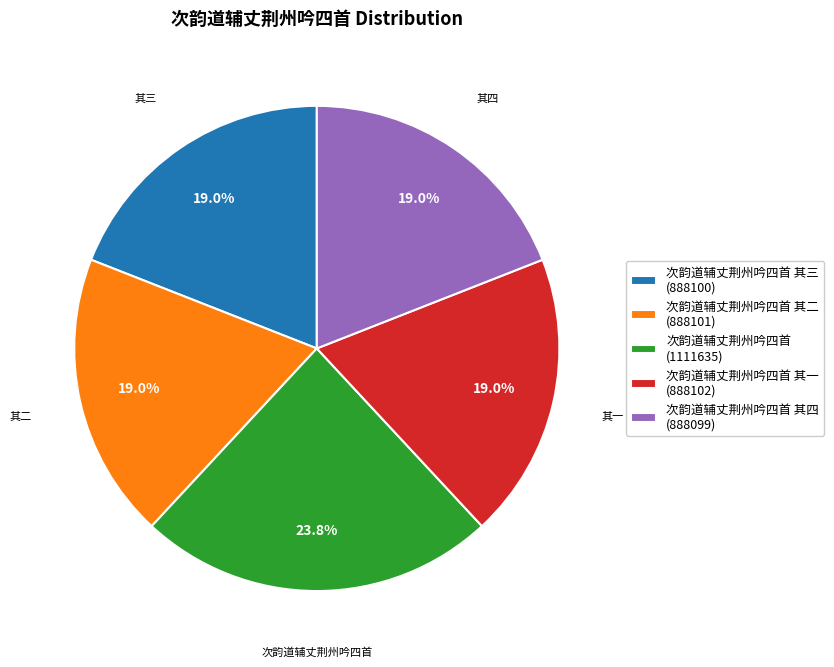

How many segments does this pie chart have?

5